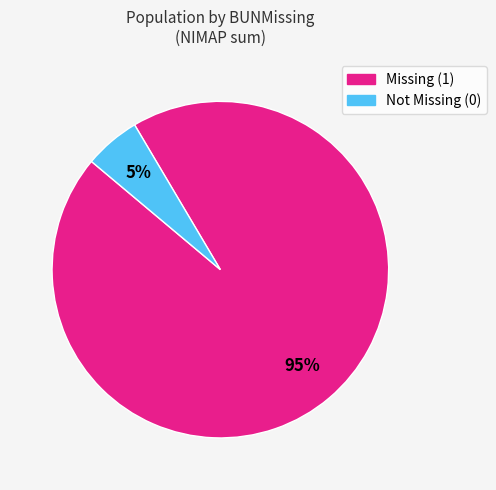

Does any single category account for the majority?

Yes